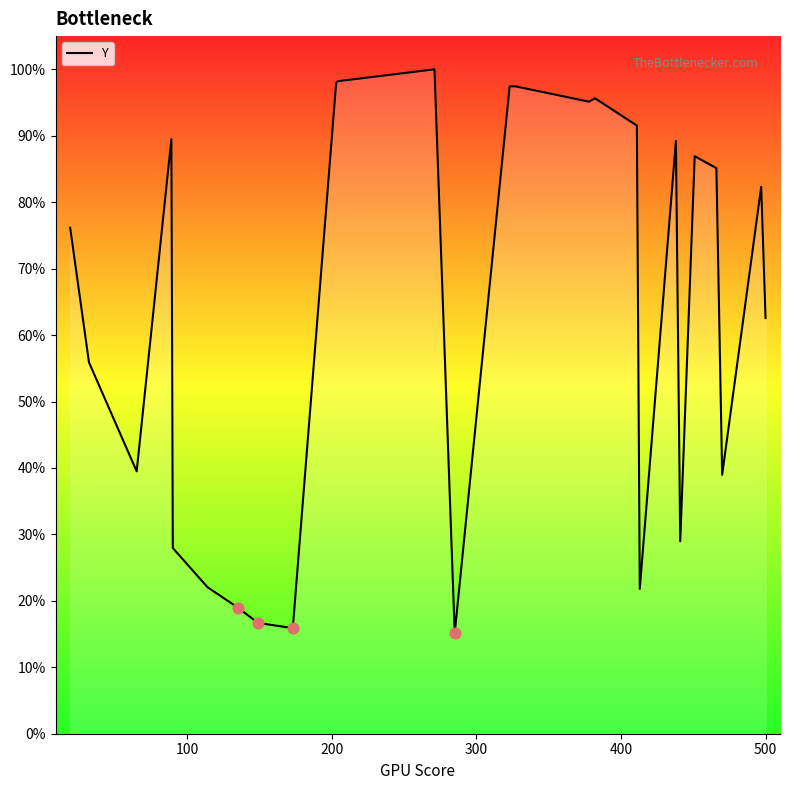

What is the difference between the maximum and minimum values?

84.9